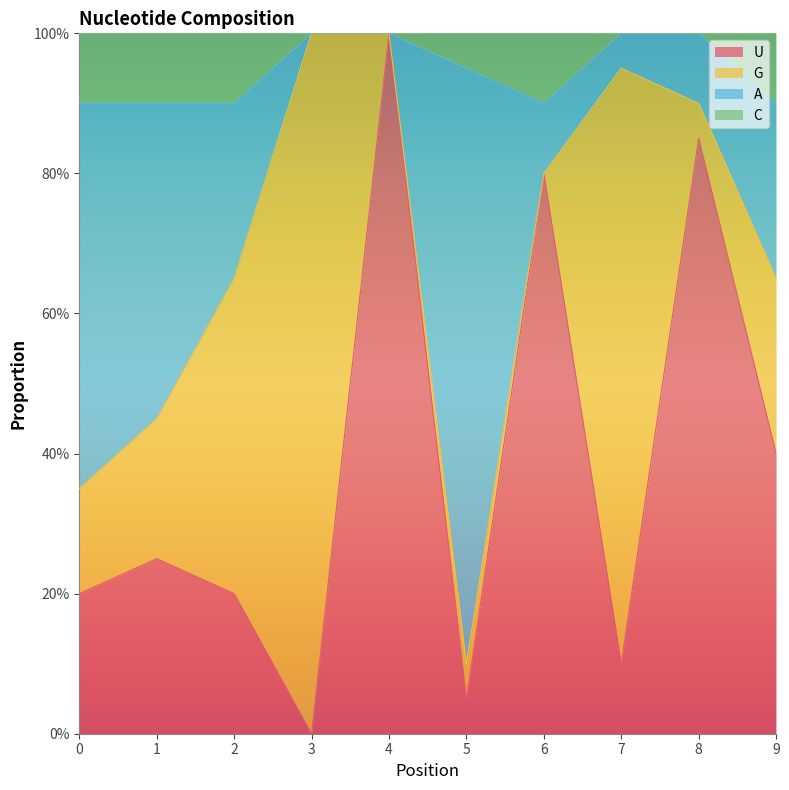

True or false: A and C intersect in this chart.

False